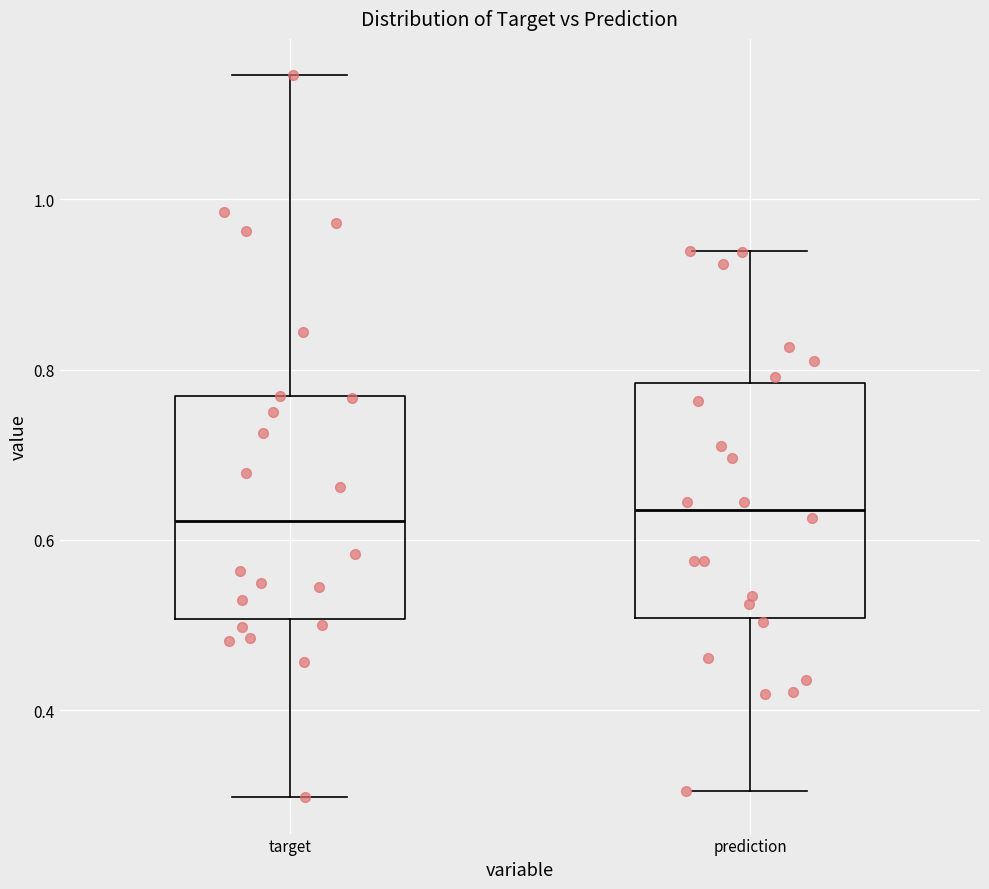

Where is the upper edge of the box for target on the y-axis? The values are not printed on the chart, so give them approximately, as read against the axis.

0.76